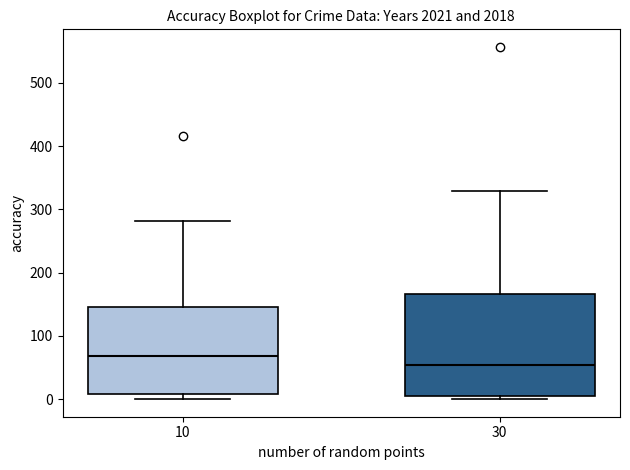

Reading left to right, transcribe this box plot: for each box, give where its median line is, the range the box spans, and where its two whiskers end, as read against the y-axis. The values are not printed on the chart, so give them approximately, as read against the axis.

10: median 70, box 10 to 150, whiskers 0 to 280
30: median 50, box 10 to 170, whiskers 0 to 330